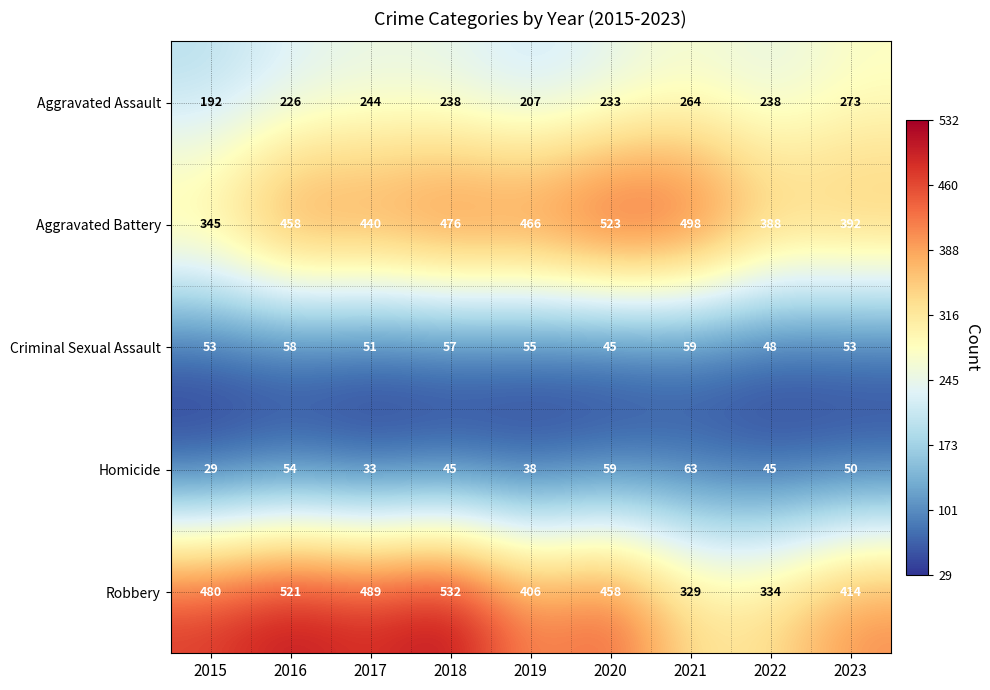

What is the sum of all Homicide values?

416